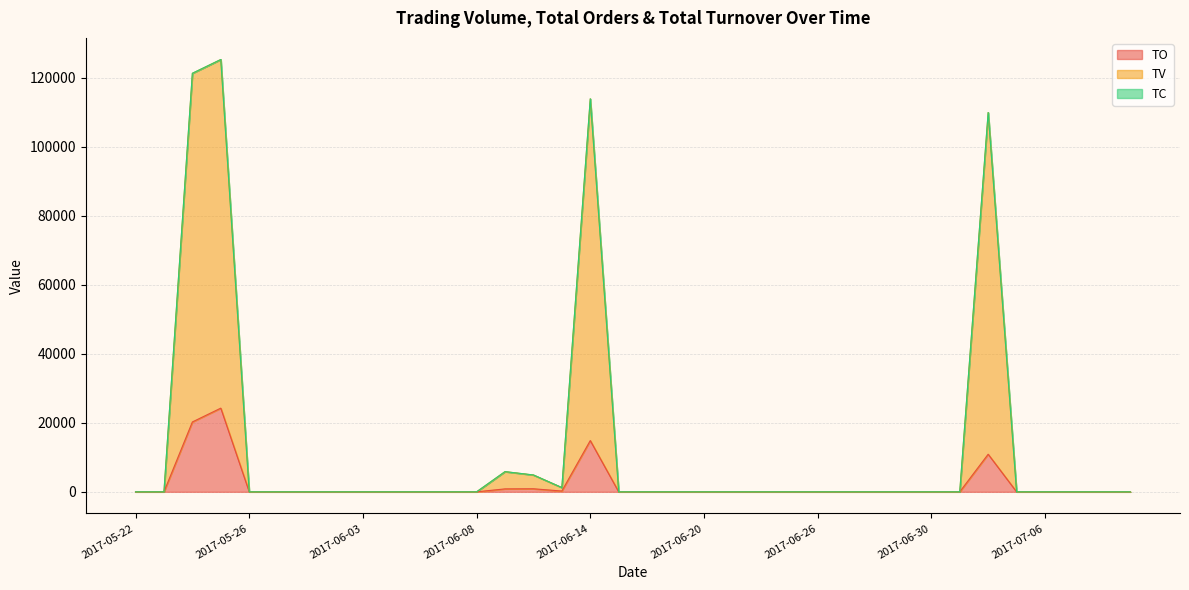

What is the maximum value for TO?

24240